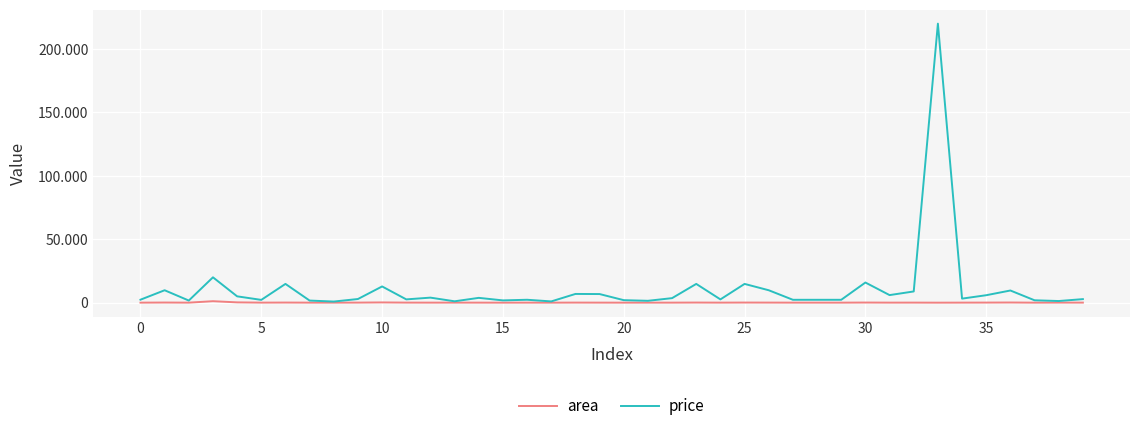

Is this an area chart (filled region under the line)?

No